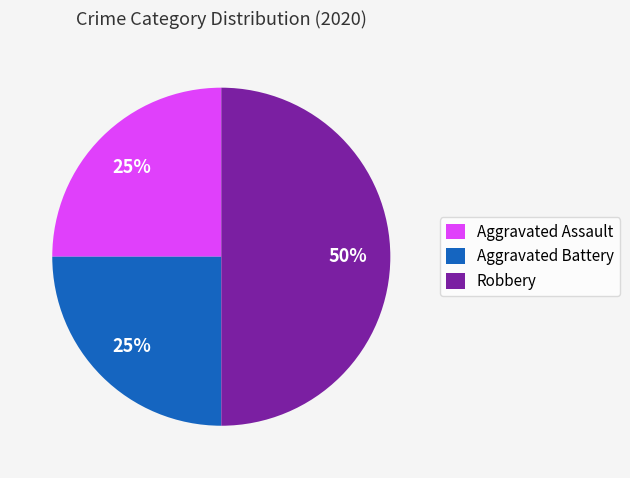

The Robbery slice represents 50% of the pie. True or false?

True